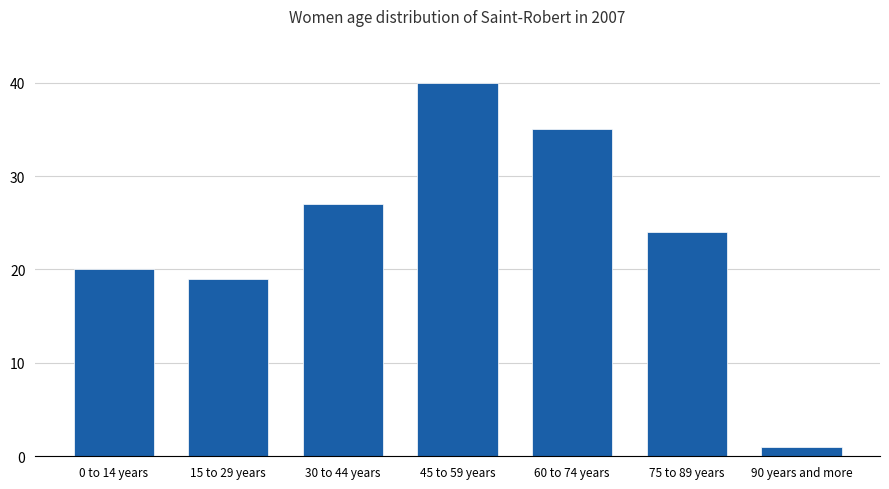

What is the change in value from 45 to 59 years to 60 to 74 years?

-5